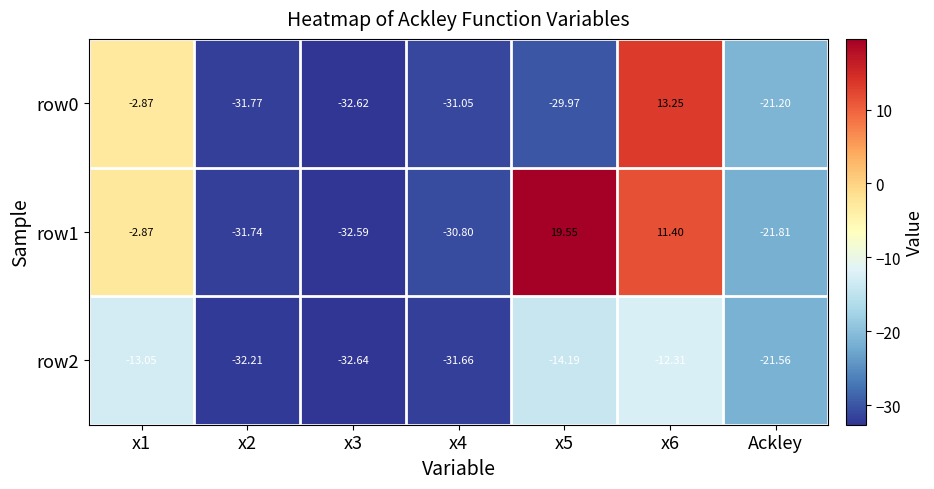

List the series in order of their peak value, lowest first.

row2, row0, row1